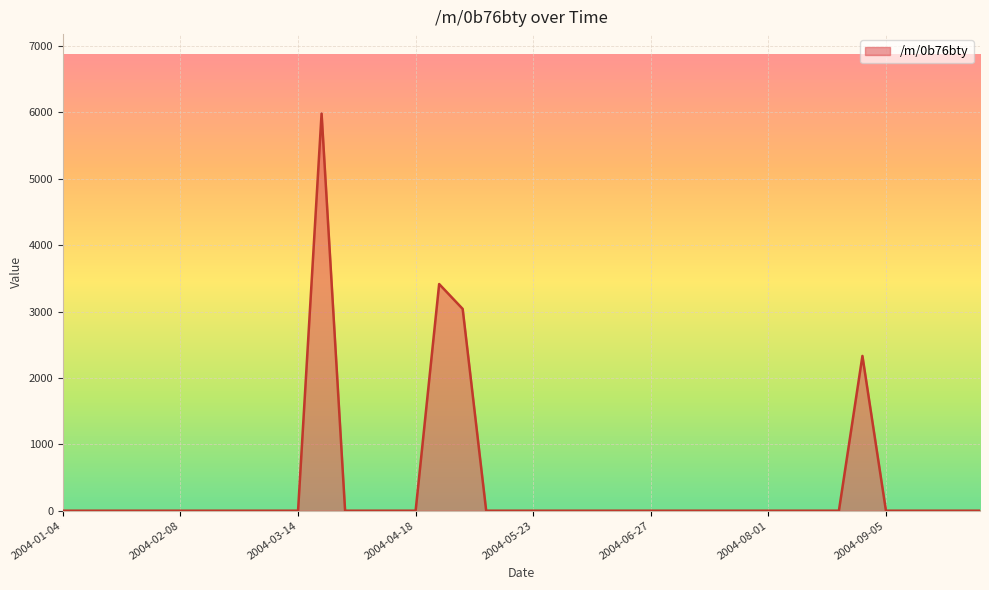

What is the maximum value shown in the chart?

5981.9